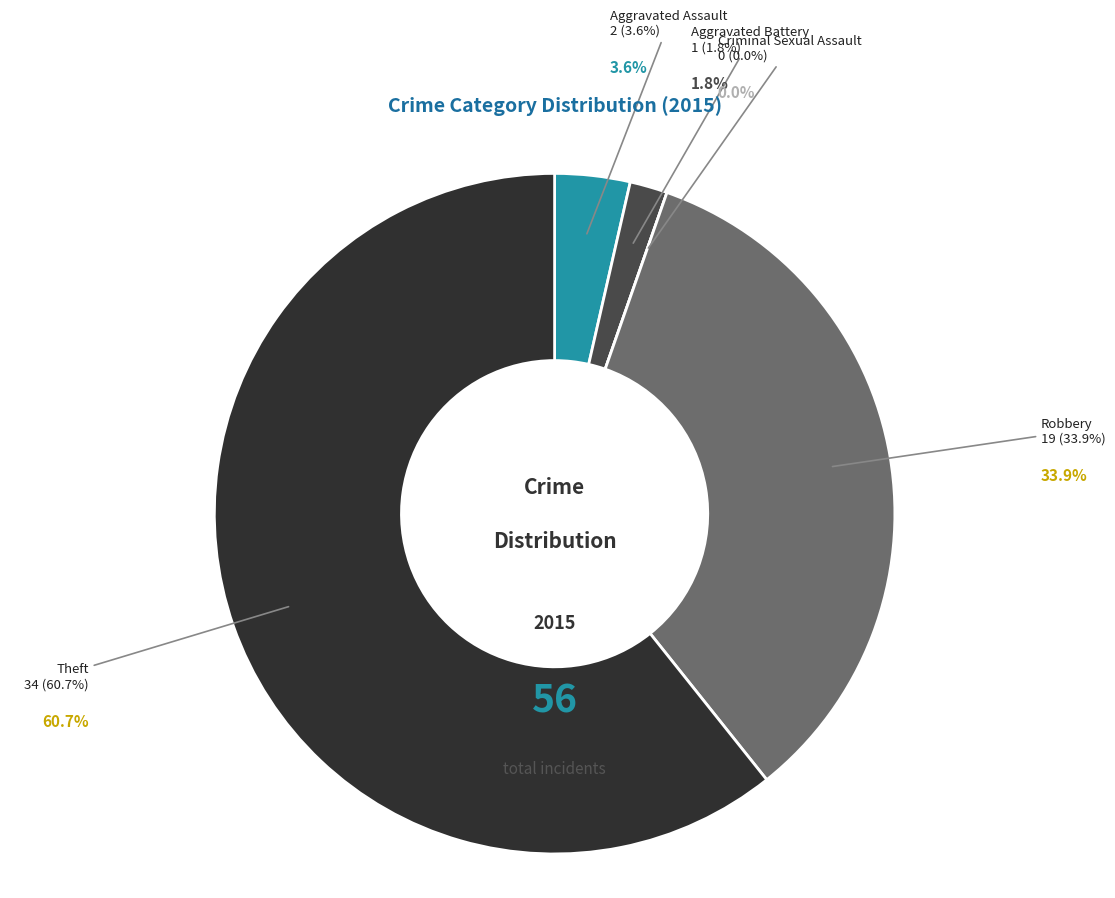

Does any single category account for the majority?

Yes